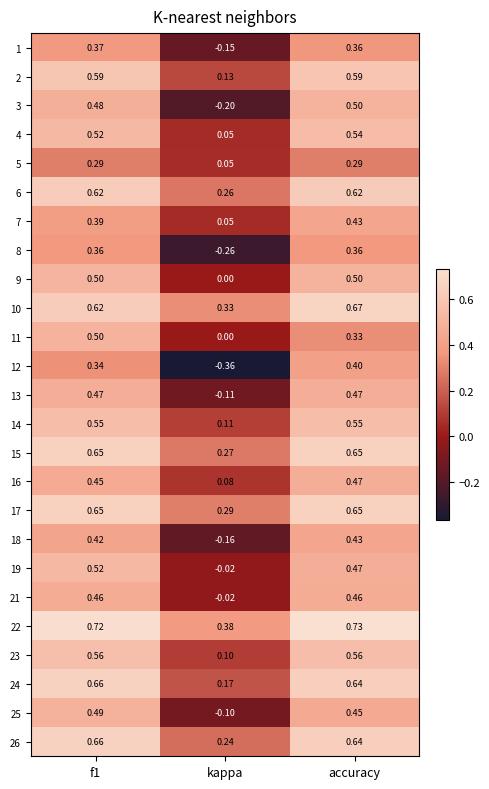

Which label corresponds to the largest value in the chart?

accuracy